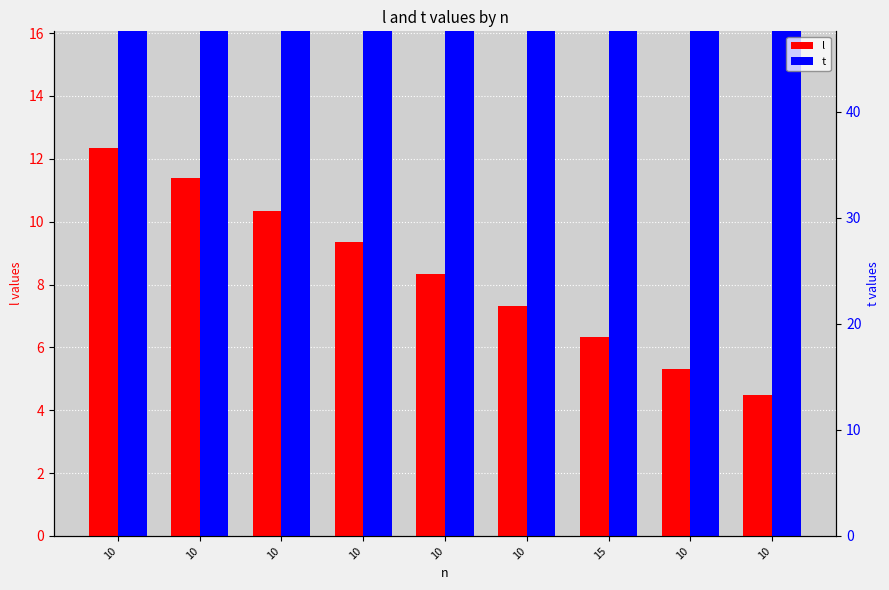

How many data points does each series have?

9